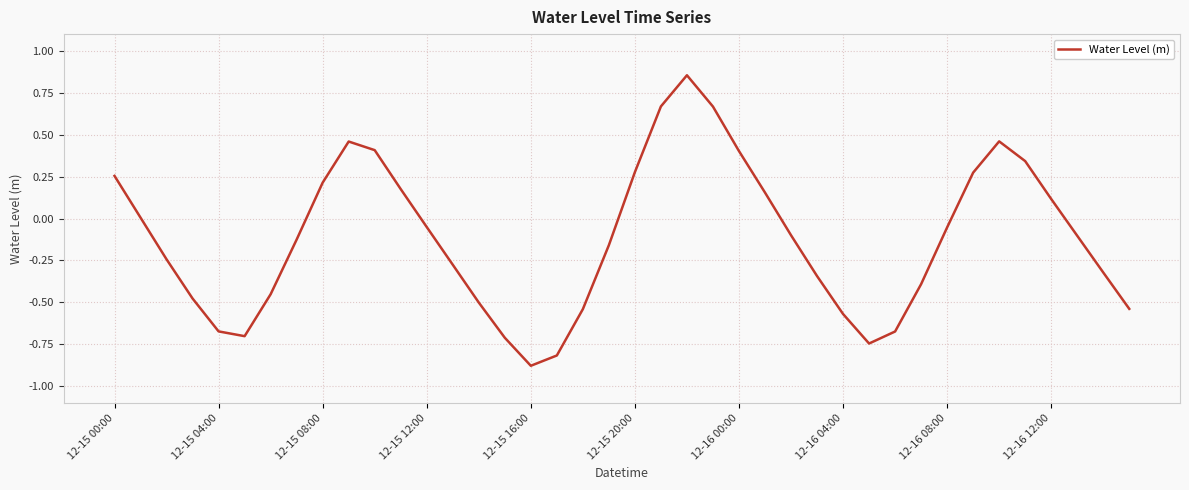

What is the difference between the maximum and minimum values?

1.7